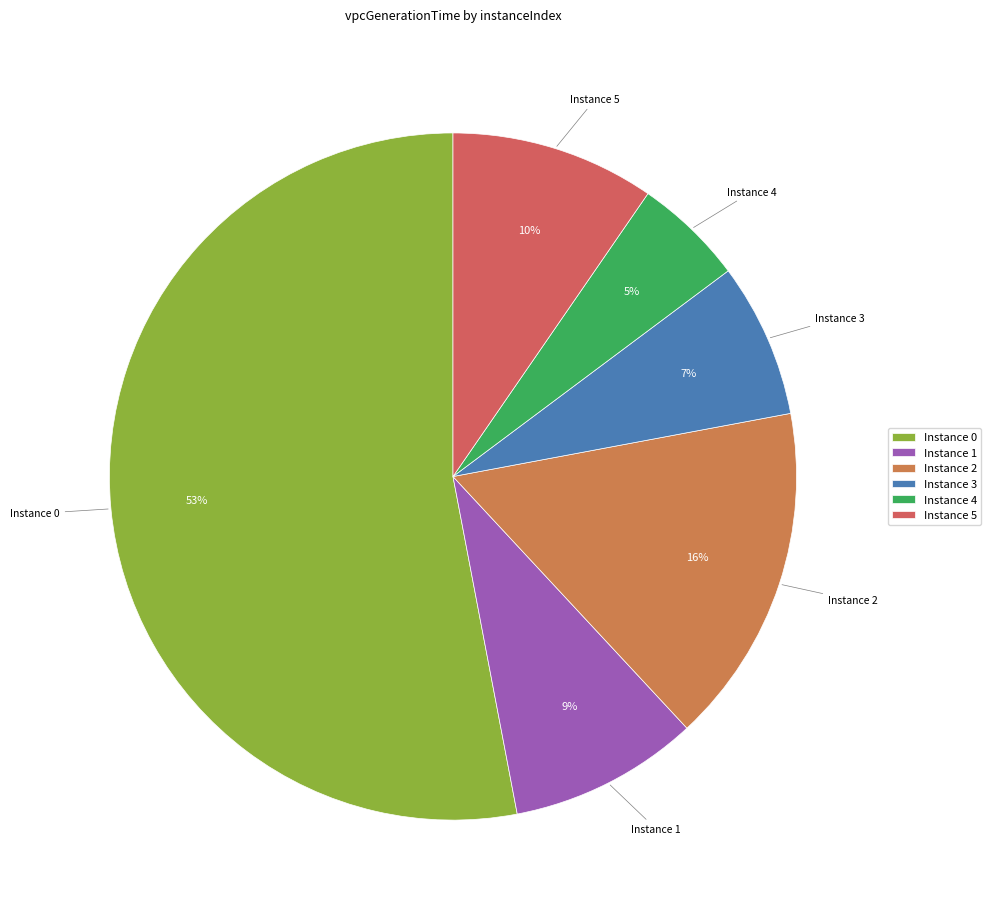

To the nearest percent, what portion does Instance 4 represent?

5%